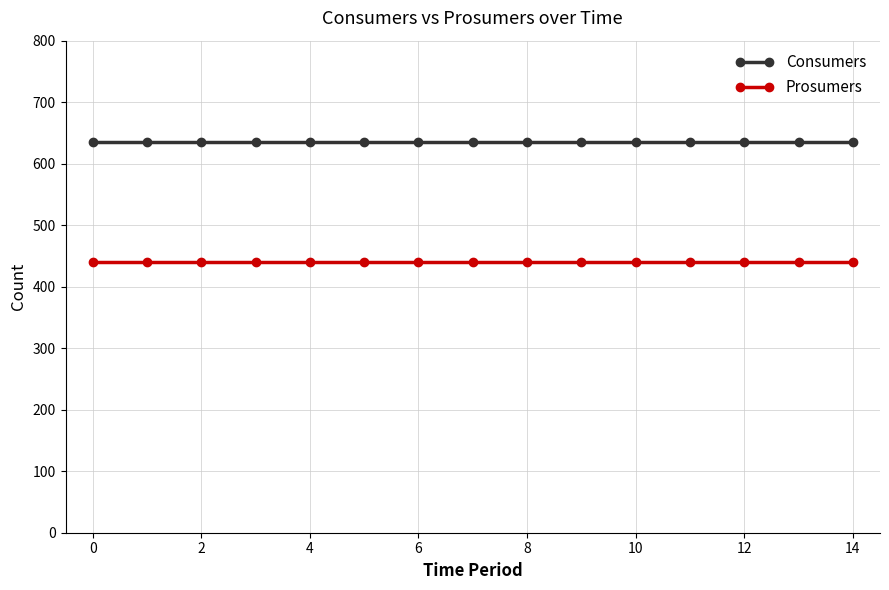

True or false: Consumers and Prosumers intersect in this chart.

False